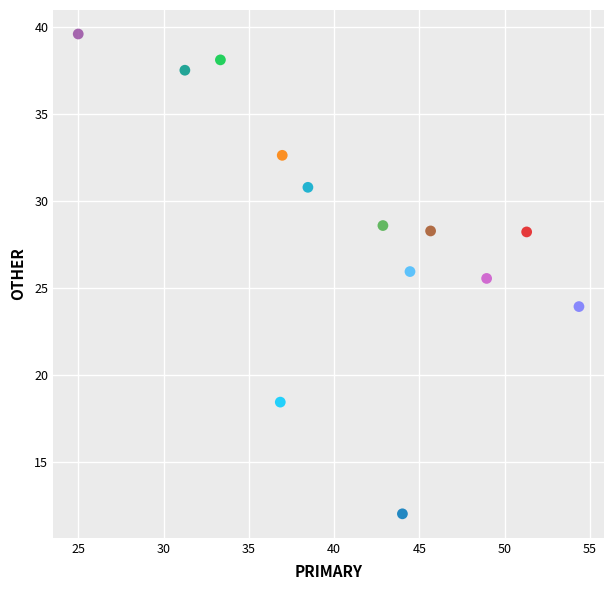

What are all the series names shown in the legend?

wk40, wk41, wk42, wk43, wk44, wk45, wk46, wk47, wk48, wk49, wk50, wk51, wk52